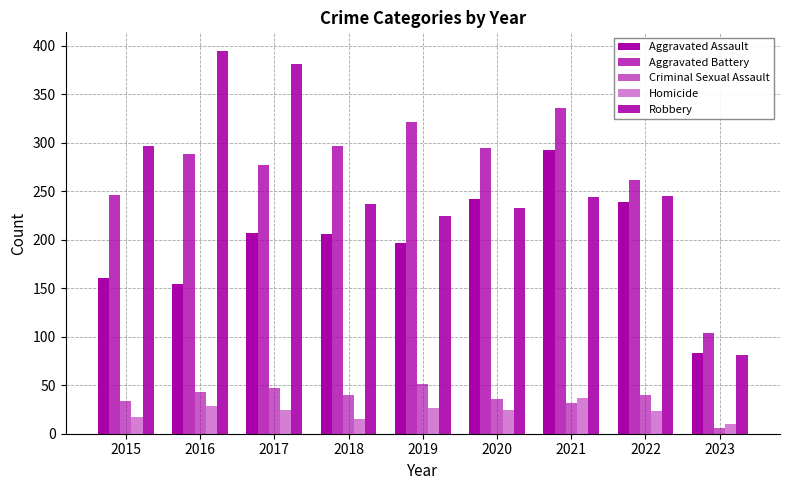

At how many categories does at least one series exceed 115?

8